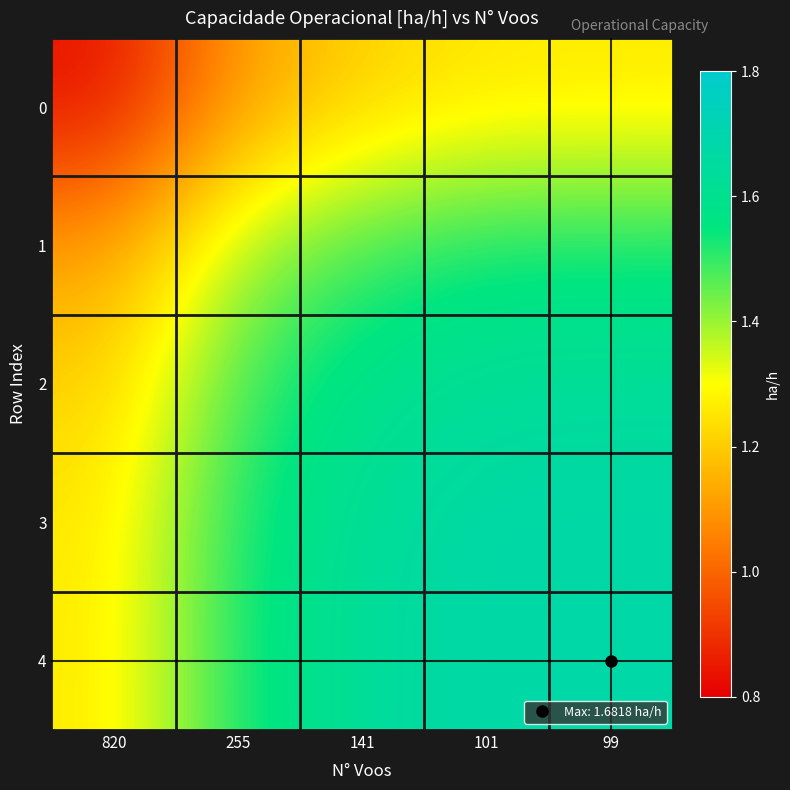

At which category is the sum across all series the highest?

99